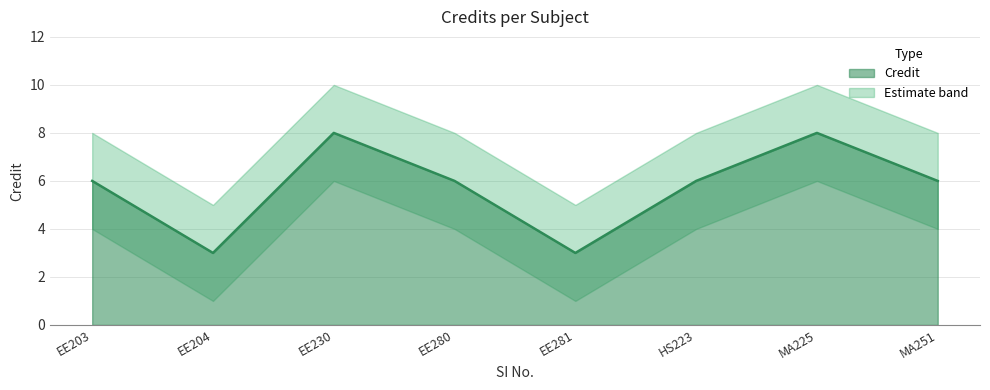

What is the value of the 4th point from the left?

6